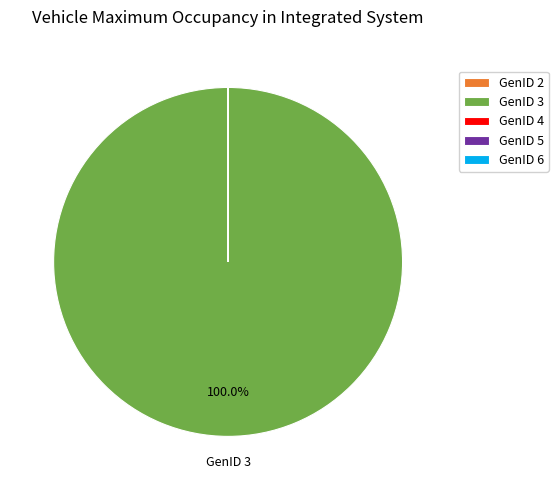

What is the largest slice in the pie chart?

GenID 3